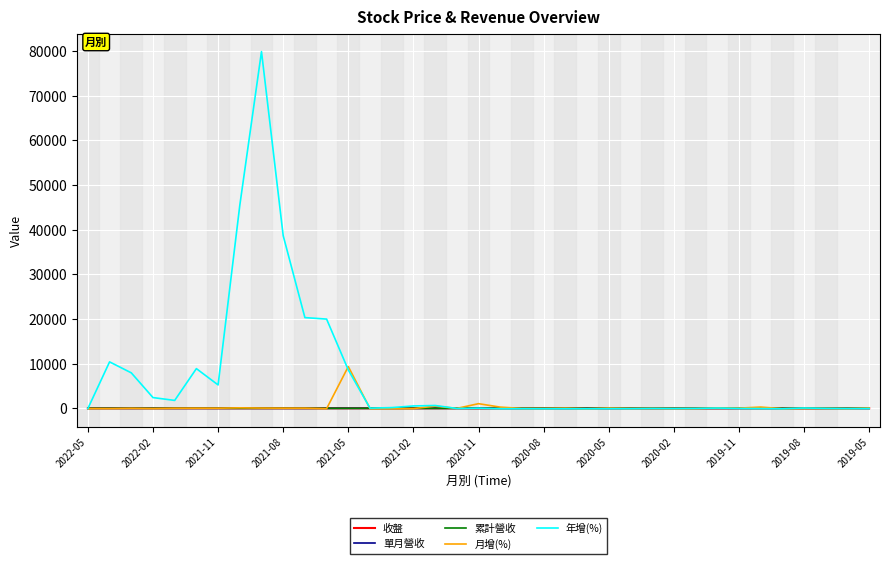

True or false: 年增(%) has more than 0 points higher than both neighbors.

True